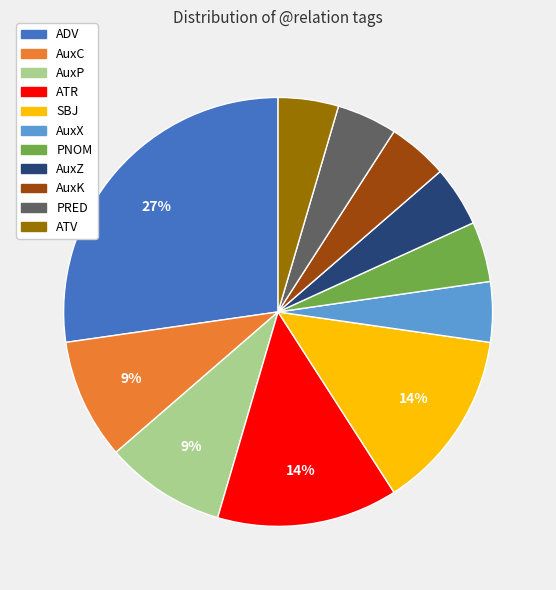

Is it true that AuxP is 1% of the pie?

False